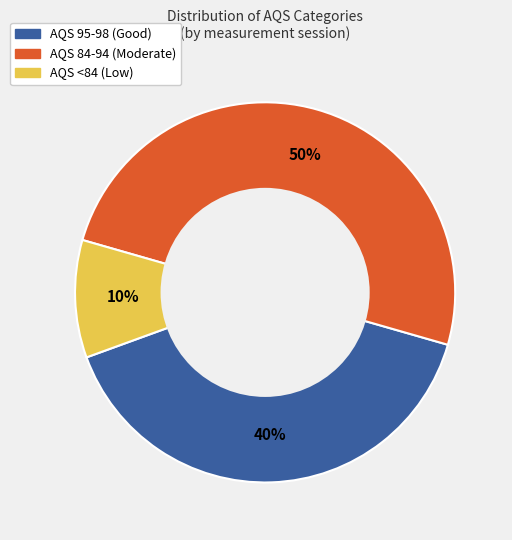

Which category has the smallest portion of the pie?

AQS <84 (Low)